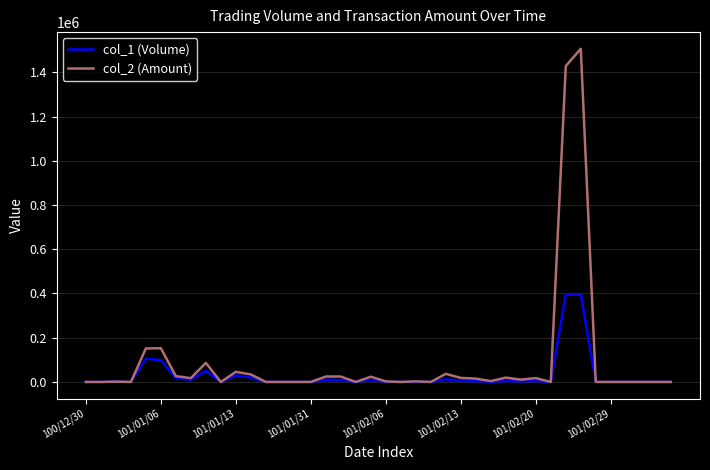

Which series has the widest spread of values?

col_2 (Amount)